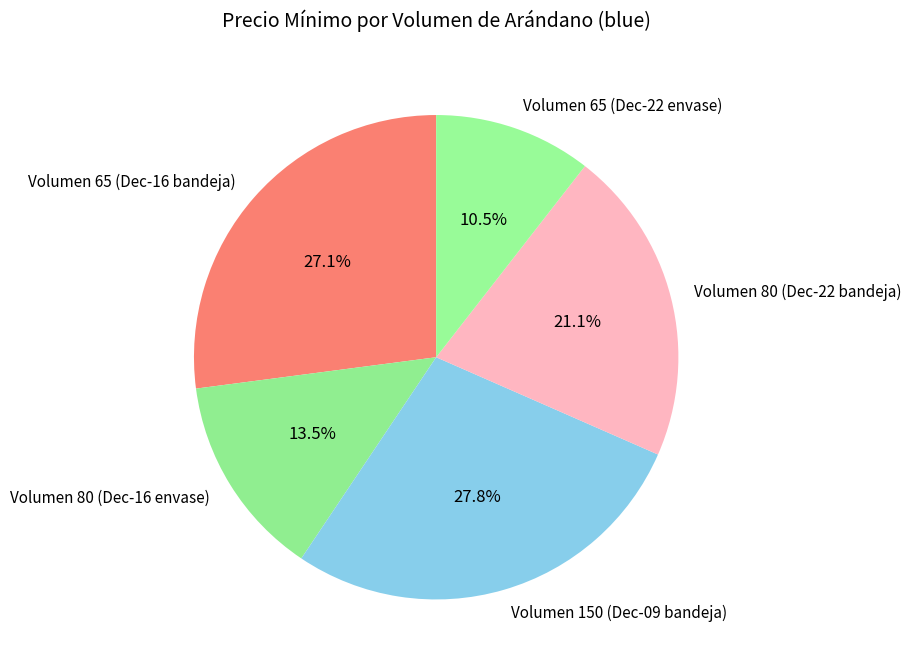

Does any single category account for the majority?

No